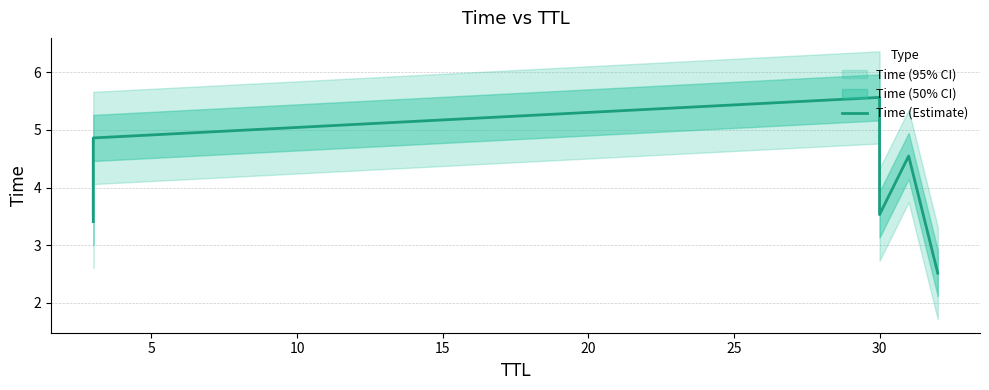

True or false: the data shows 5.4 at 0.

False